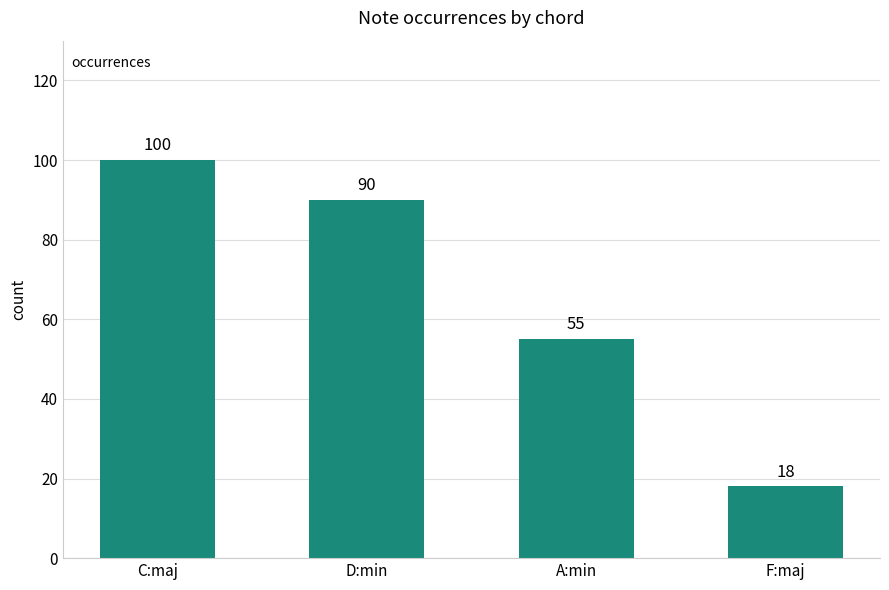

What is the change in value from C:maj to D:min?

-10